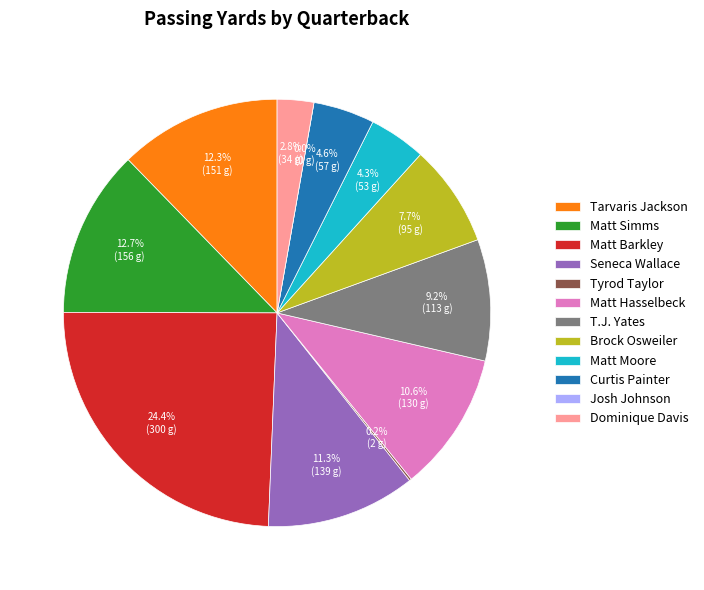

Rank the categories by value from highest to lowest.

Matt Barkley, Matt Simms, Tarvaris Jackson, Seneca Wallace, Matt Hasselbeck, T.J. Yates, Brock Osweiler, Curtis Painter, Matt Moore, Dominique Davis, Tyrod Taylor, Josh Johnson